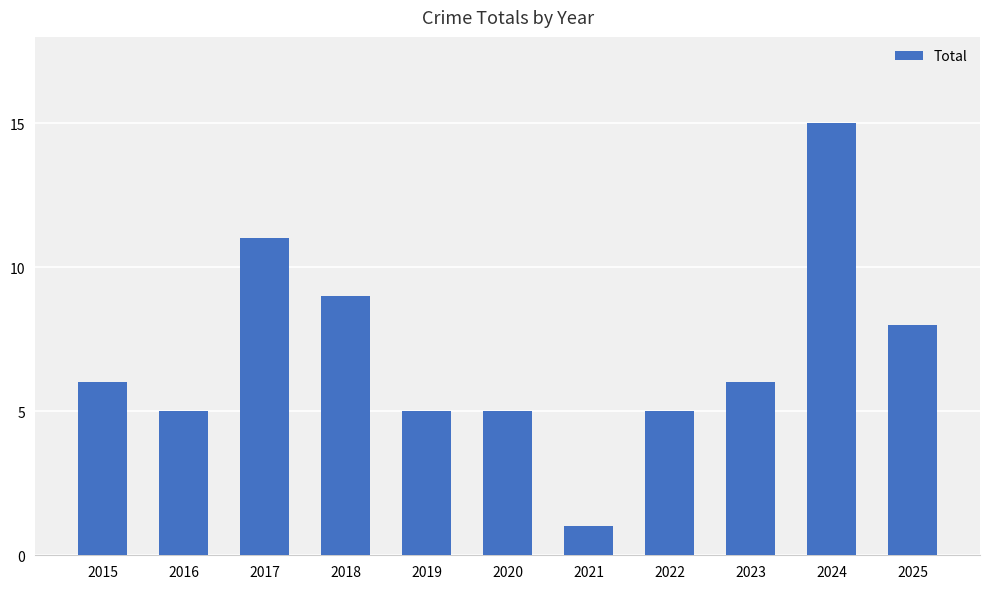

Which has a higher value, 2023 or 2019?

2023